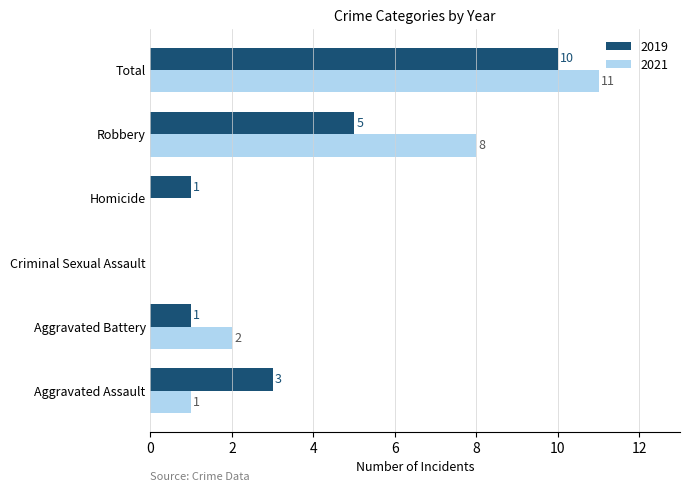

What is the maximum value shown in the chart?

11